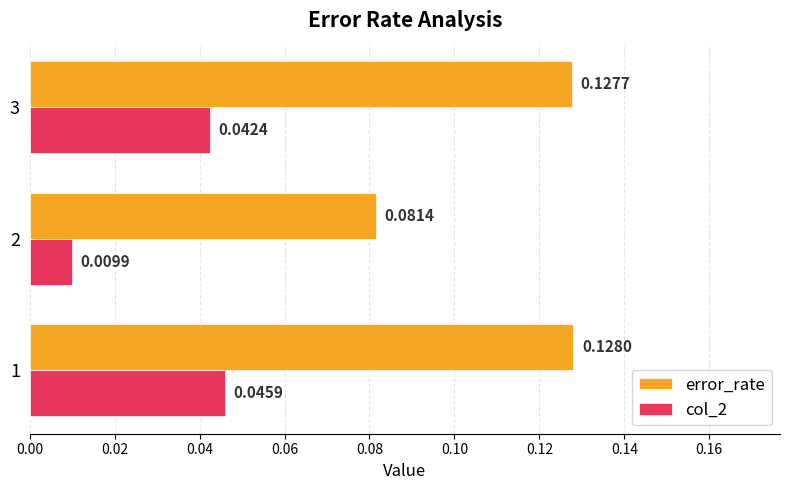

Between 1 and 2, which series saw the biggest shift?

error_rate